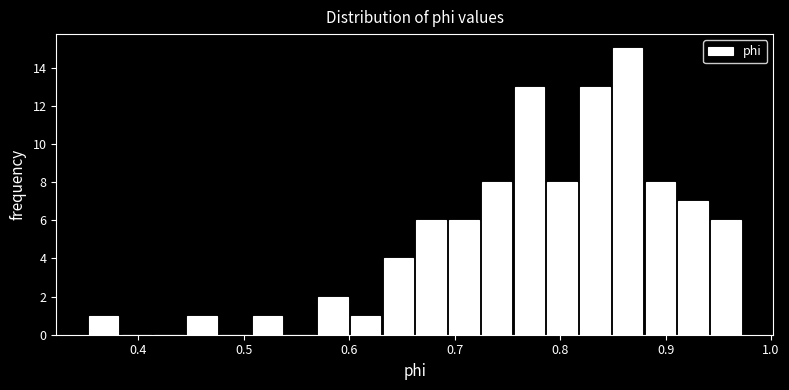

Read against the x-axis, roughly where is the centre of the tallest bar?

0.86